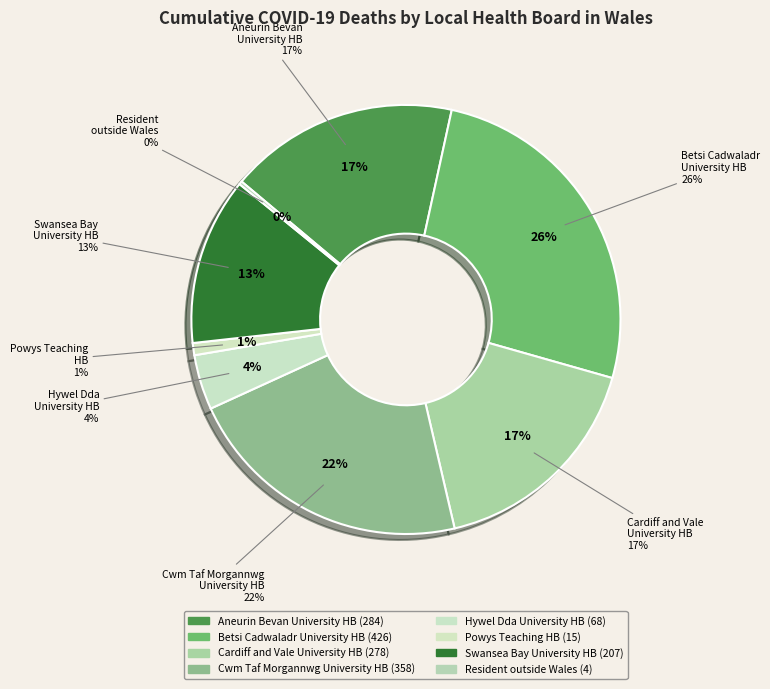

To the nearest percent, what is the difference between the largest and smallest slice percentages?

26%